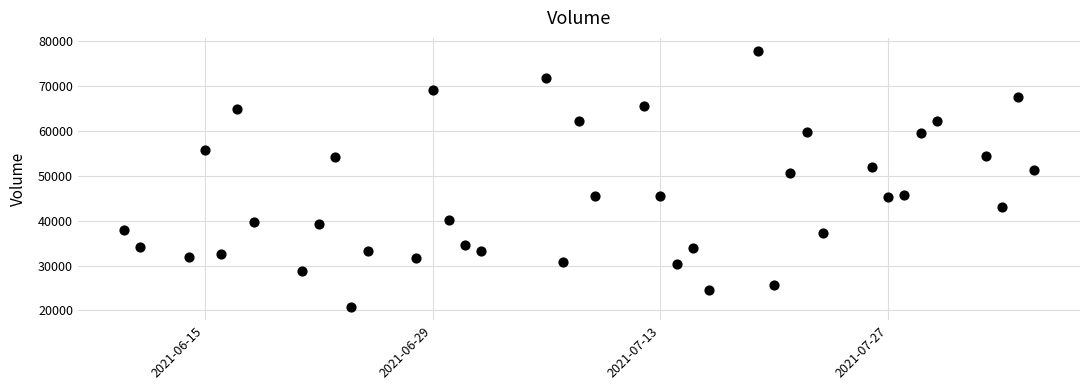

What is the range of X values (max minus min)?

56